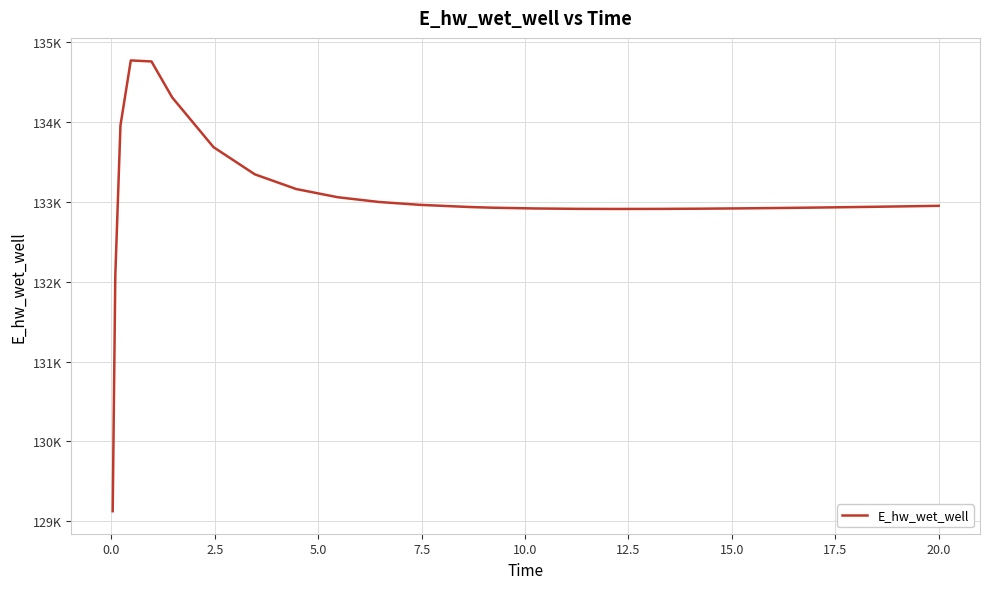

Reading left to right, transcribe all the data shown in this chart.

129124.4	132072.0	133958.3	134773.4	134760.4	134310.0	133686.4	133345.4	133161.5	133059.1	132999.4	132963.2	132940.6	132935.2	132927.8	132918.3	132913.6	132912.0	132912.8	132915.3	132919.4	132924.5	132930.6	132937.5	132945.0	132951.3